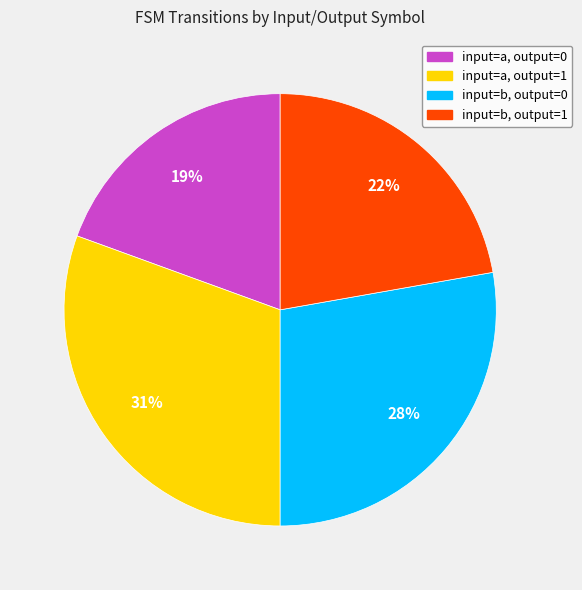

What is the smallest slice in the pie chart?

input=a, output=0